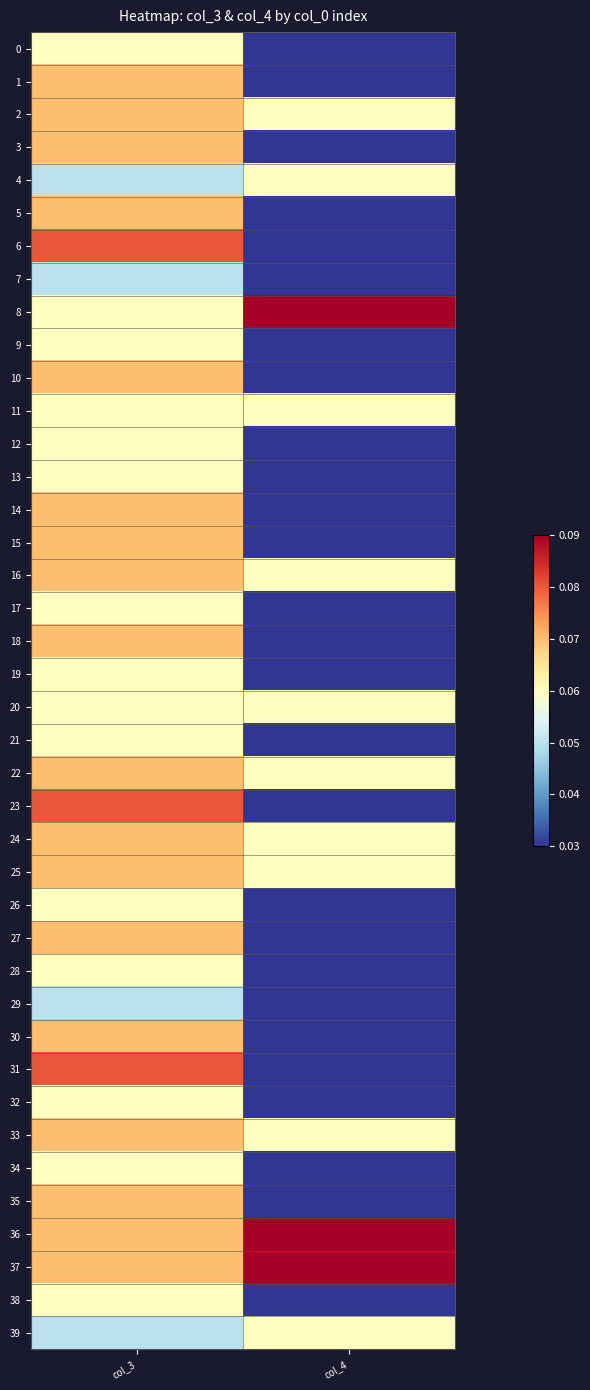

Which series has the largest range (max minus min)?

6